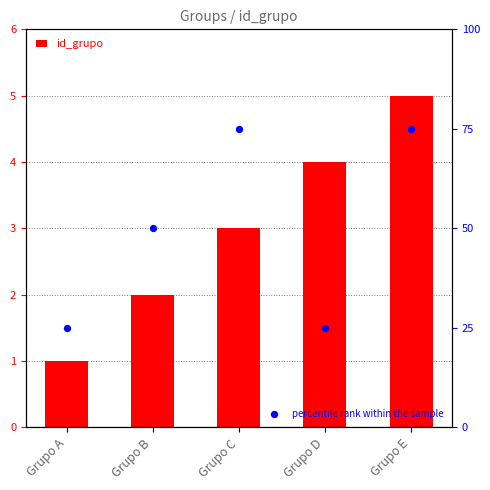

What is the total value across all series at Grupo C?

78